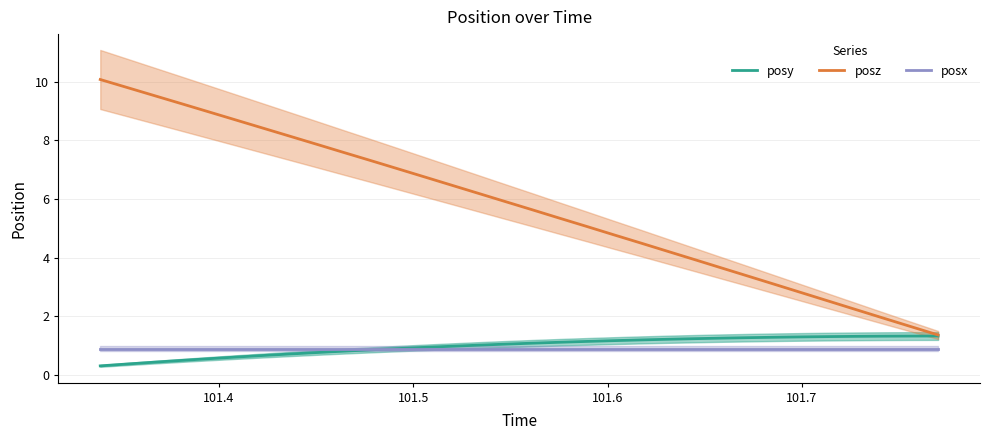

What is the value of the posx point at the 32nd from the left?

0.9